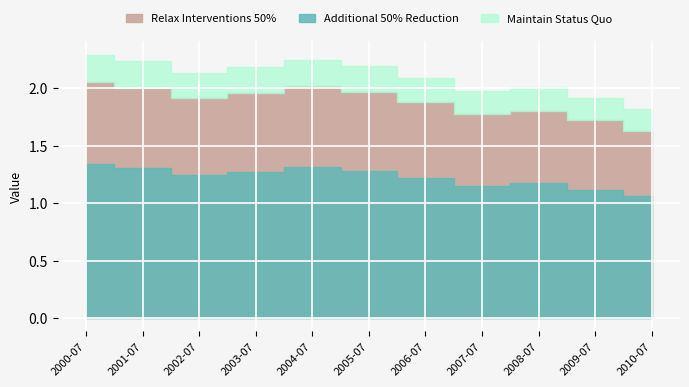

At which category does the chart reach its minimum across all series?

2010-07-15